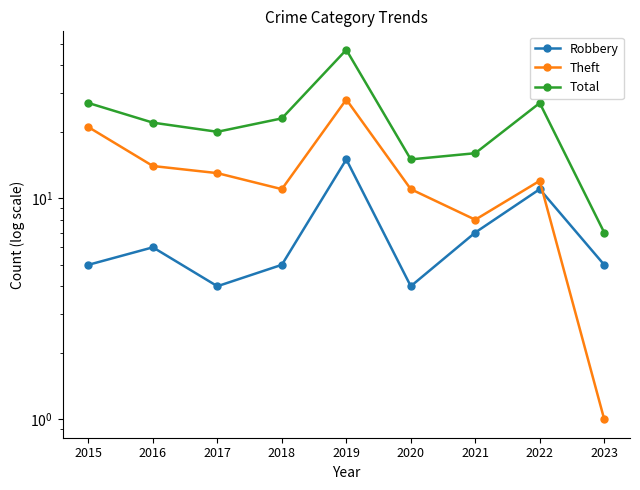

Rank the series at 2018 from highest to lowest value.

Total, Theft, Robbery